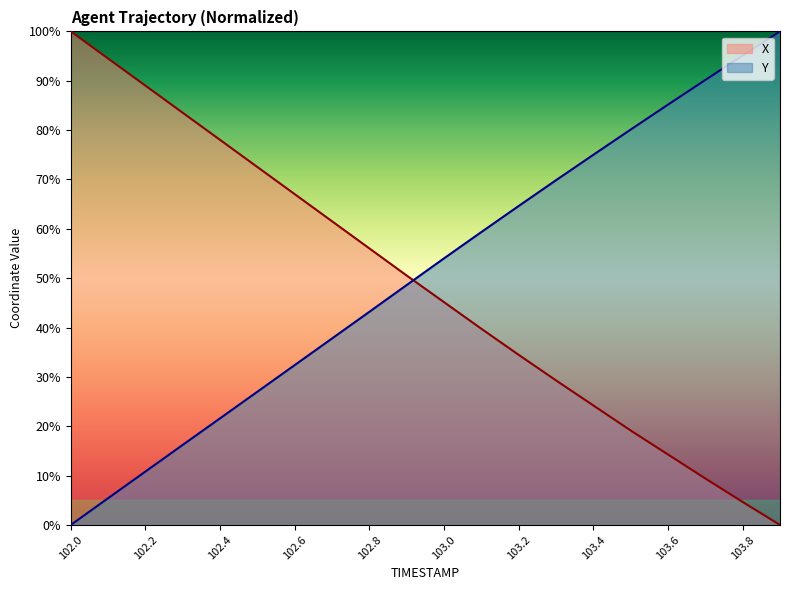

Rank the series at 102.3 from lowest to highest value.

Y, X